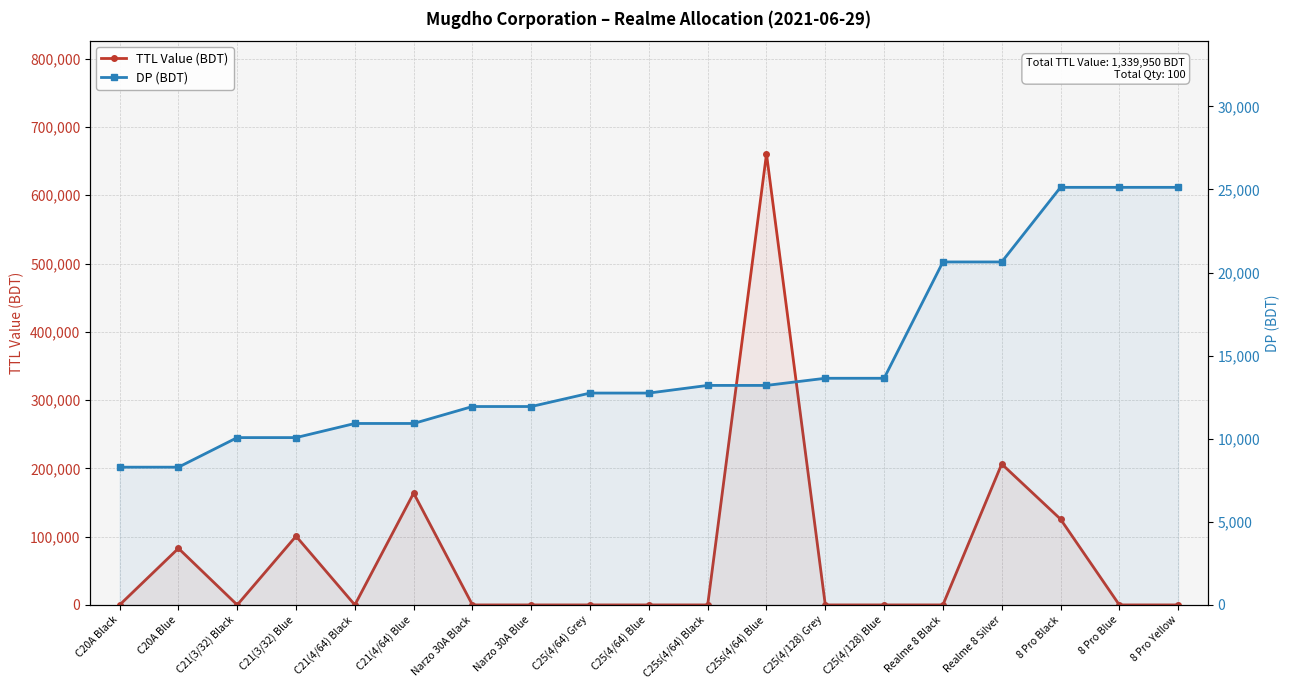

Reading left to right, what are all the values shown in this chart?

TTL Value (BDT): C20A Black=0	C20A Blue=82900	C21(3/32) Black=0	C21(3/32) Blue=100700	C21(4/64) Black=0	C21(4/64) Blue=163800	Narzo 30A Black=0	Narzo 30A Blue=0	C25(4/64) Grey=0	C25(4/64) Blue=0	C25s(4/64) Black=0	C25s(4/64) Blue=660500	C25(4/128) Grey=0	C25(4/128) Blue=0	Realme 8 Black=0	Realme 8 Silver=206400	8 Pro Black=125650	8 Pro Blue=0	8 Pro Yellow=0
DP (BDT): C20A Black=8290	C20A Blue=8290	C21(3/32) Black=10070	C21(3/32) Blue=10070	C21(4/64) Black=10920	C21(4/64) Blue=10920	Narzo 30A Black=11940	Narzo 30A Blue=11940	C25(4/64) Grey=12750	C25(4/64) Blue=12750	C25s(4/64) Black=13210	C25s(4/64) Blue=13210	C25(4/128) Grey=13640	C25(4/128) Blue=13640	Realme 8 Black=20640	Realme 8 Silver=20640	8 Pro Black=25130	8 Pro Blue=25130	8 Pro Yellow=25130